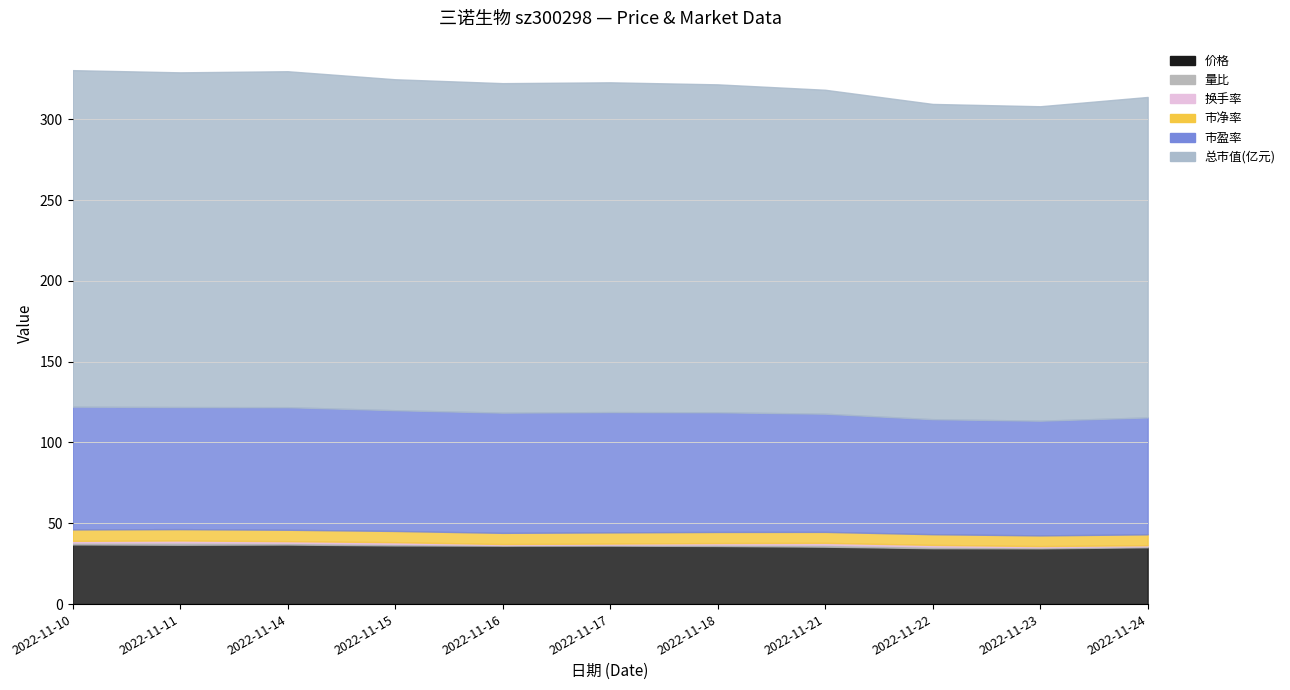

Count the number of data series in this chart.

6